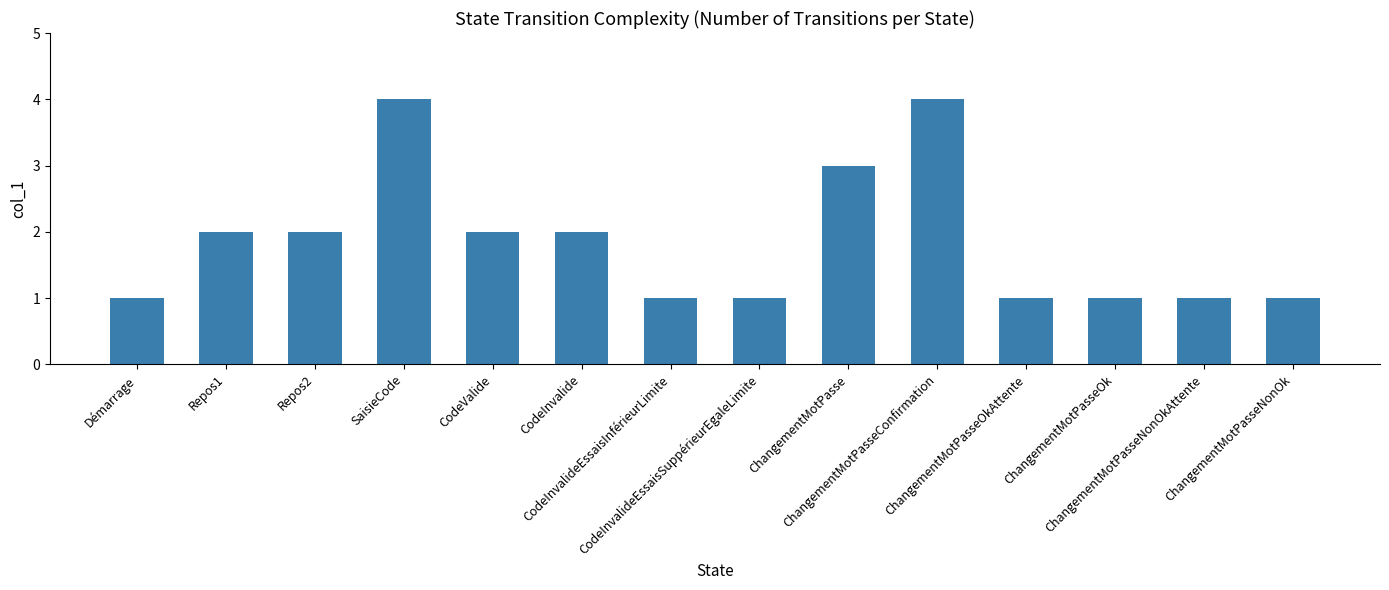

How many data points are less than 2?

7